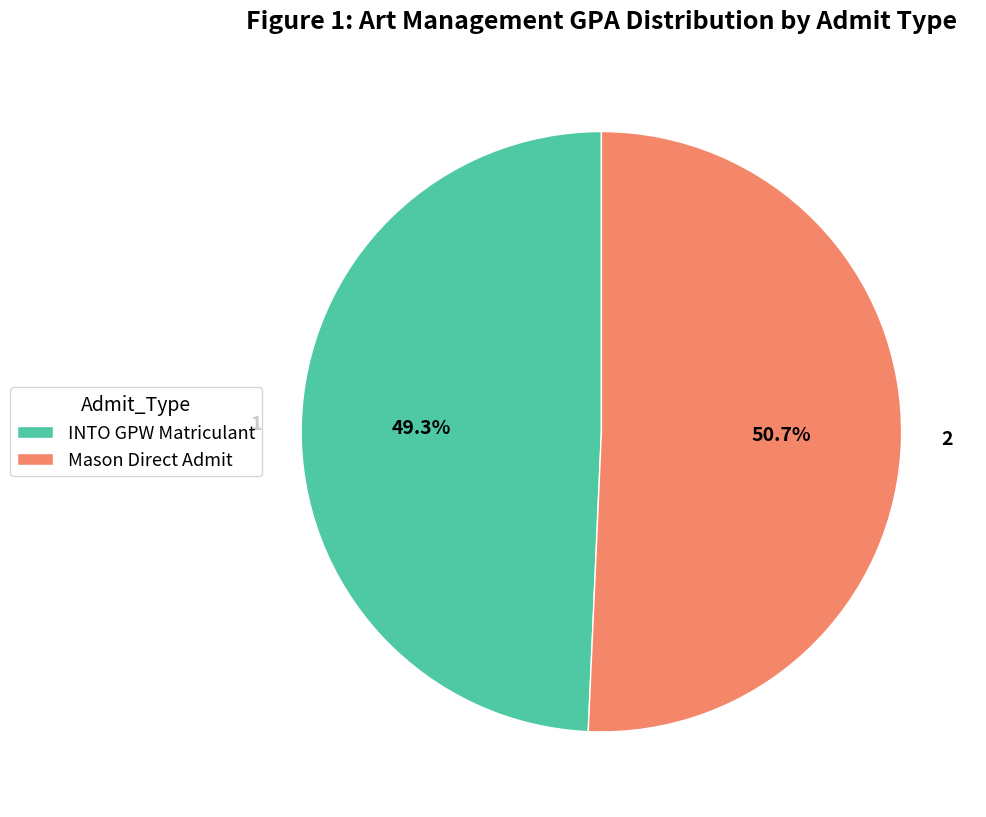

Which category has the biggest portion of the pie?

Mason Direct Admit